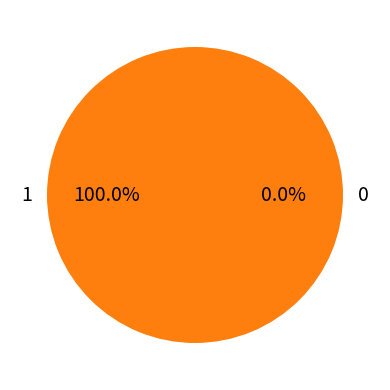

The 0 slice represents 0% of the pie. True or false?

True